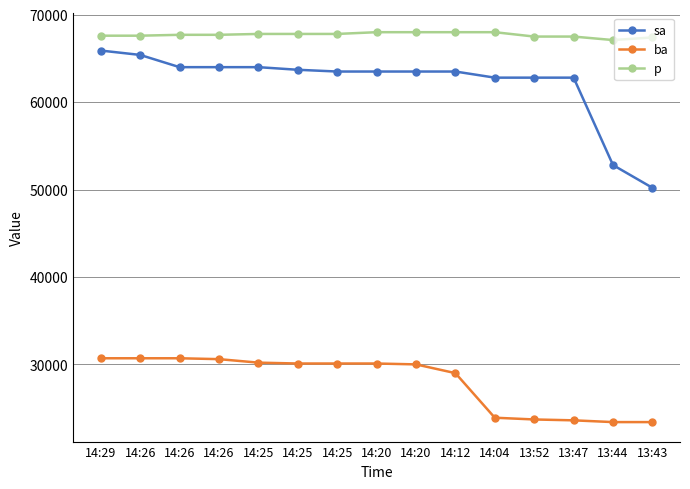

What is the average value of the sa series?

62160